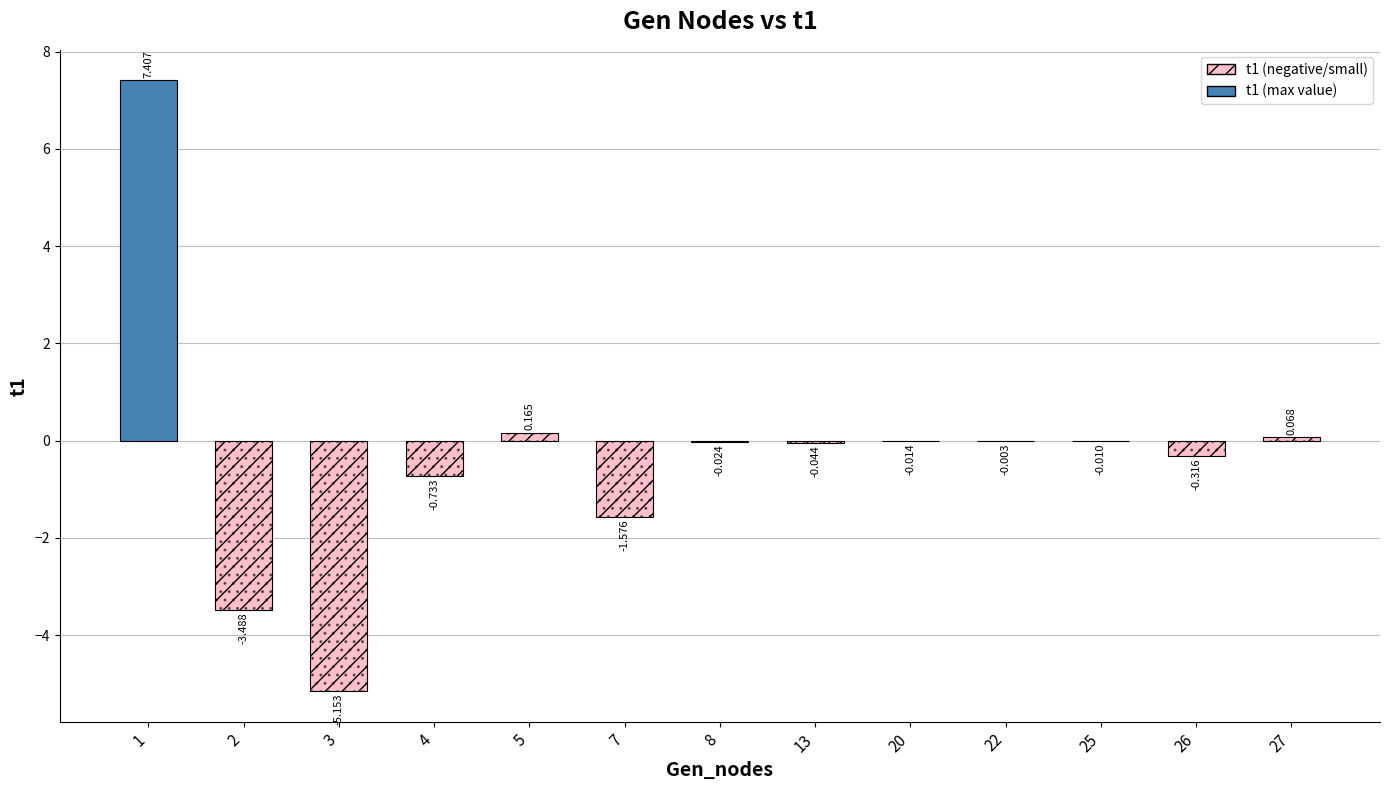

What is the greatest value displayed?

7.4